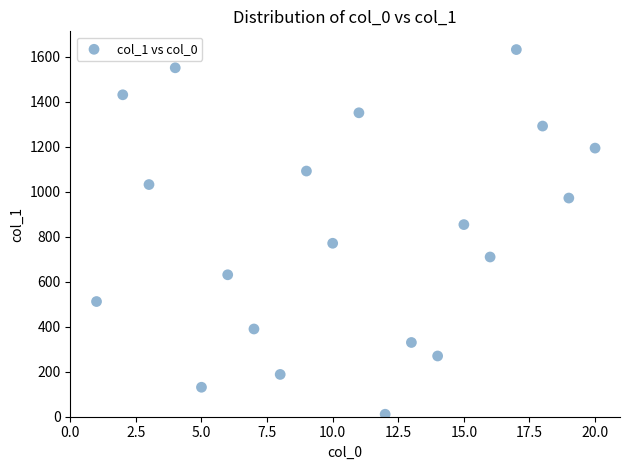

What is the range of Y values (max minus min)?

1621